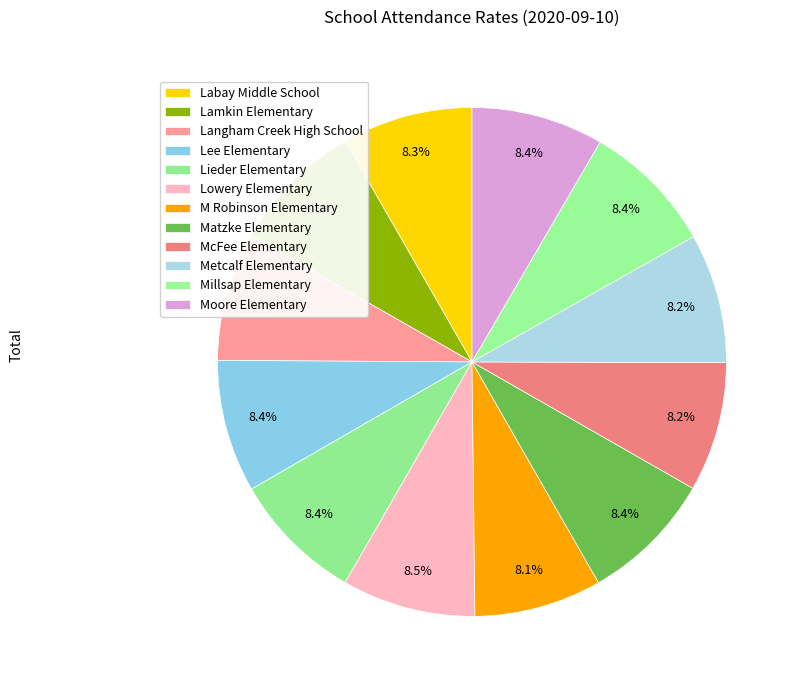

How many segments does this pie chart have?

12